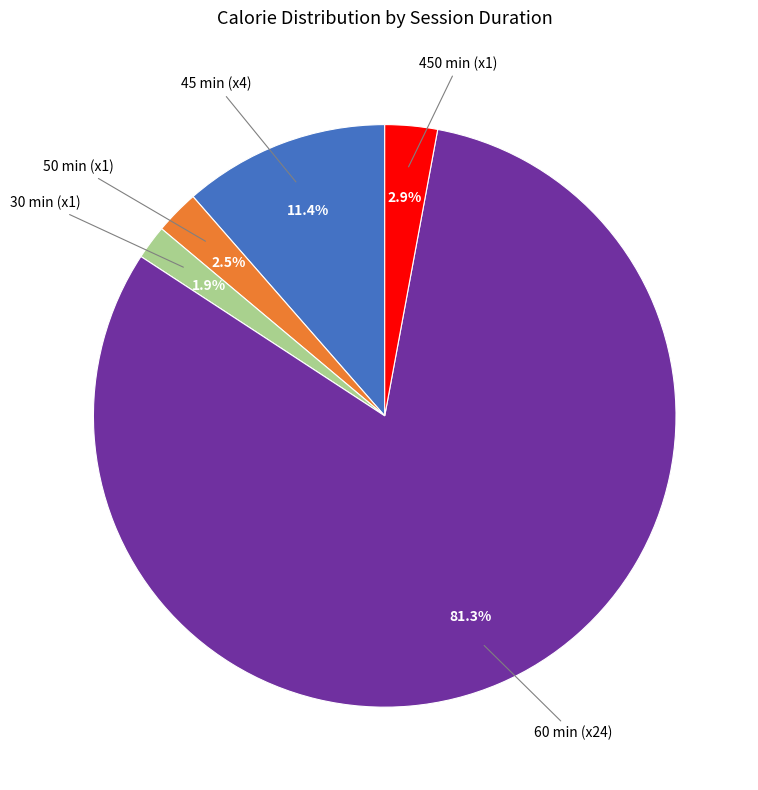

Which slice is the largest?

60 min (x24)